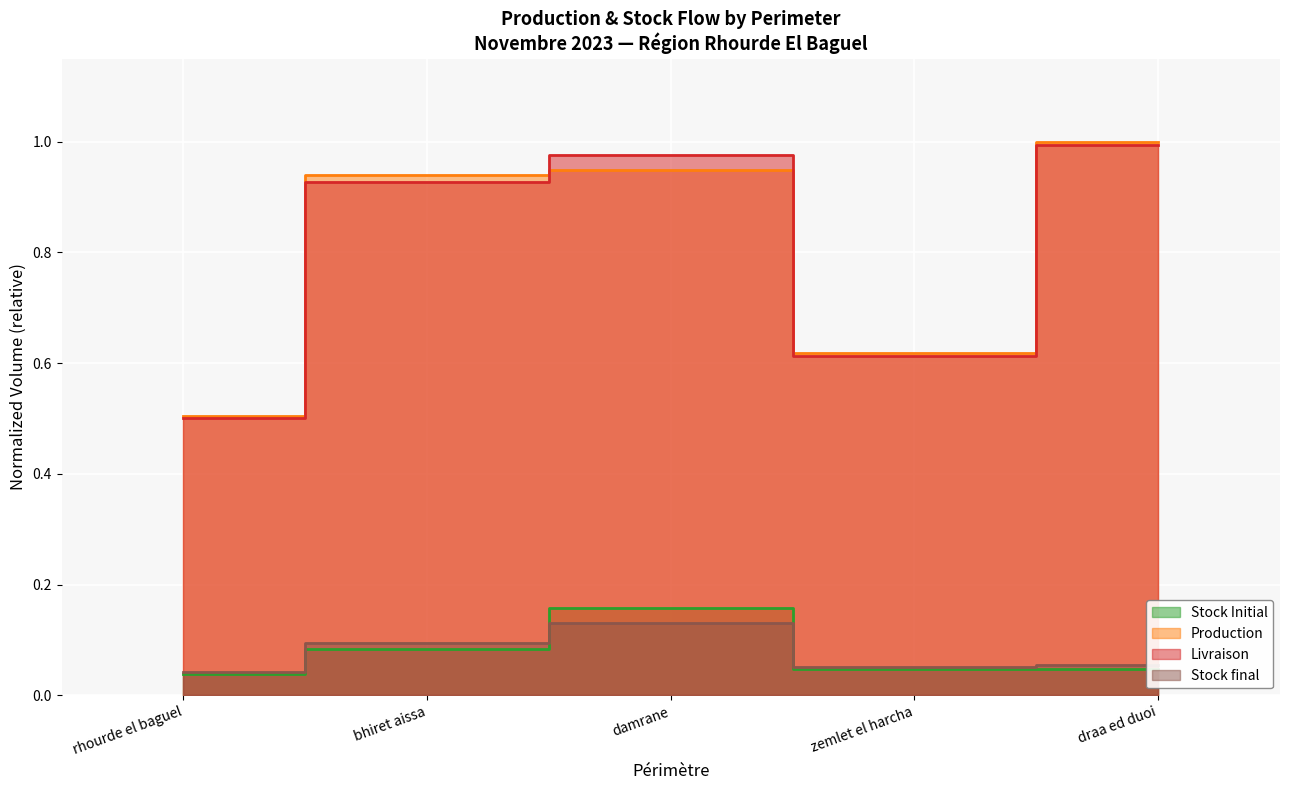

At zemlet el harcha, list the series in order from smallest to largest.

Stock Initial, Stock final, Livraison, Production